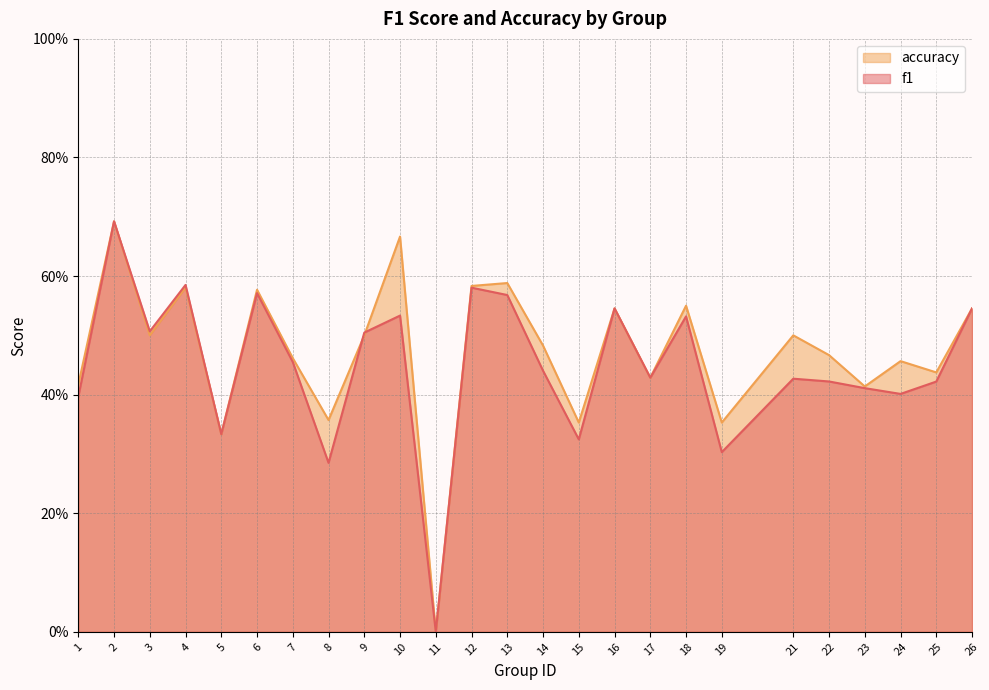

Which category has the lowest value across all series?

11